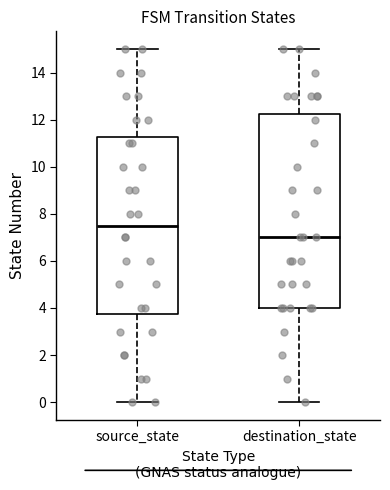

Reading left to right, read every box against the y-axis: the position of its median line, the range the box covers, and the ends of its whiskers. The values are not printed on the chart, so give them approximately, as read against the axis.

source_state: median 7.6, box 3.8 to 11.2, whiskers 0.0 to 15.0
destination_state: median 7.0, box 4.0 to 12.2, whiskers 0.0 to 15.0